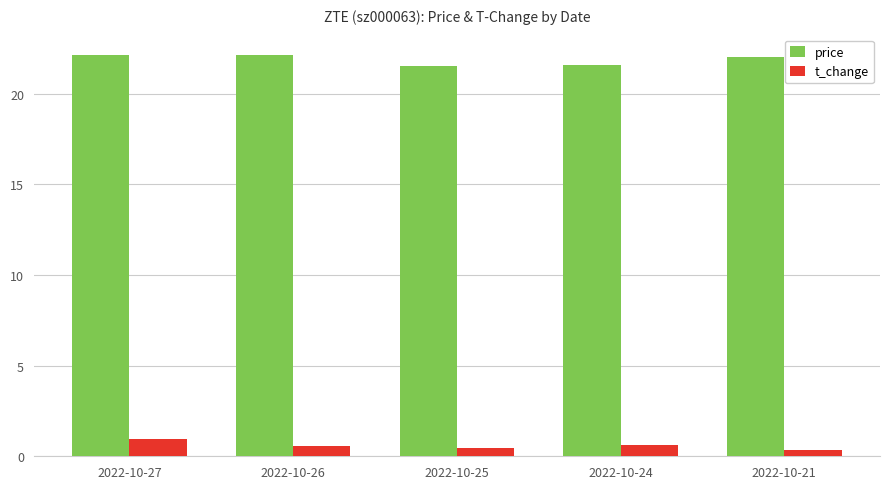

Rank the series by their average value, from lowest to highest.

t_change, price